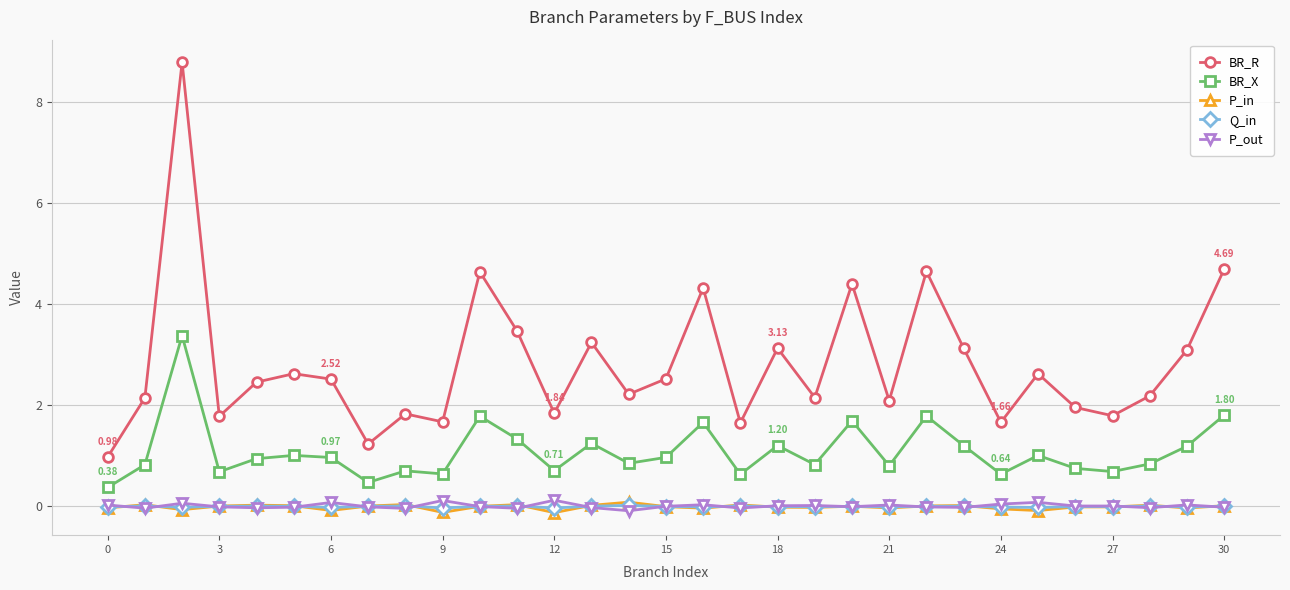

Which series has the largest range (max minus min)?

BR_R